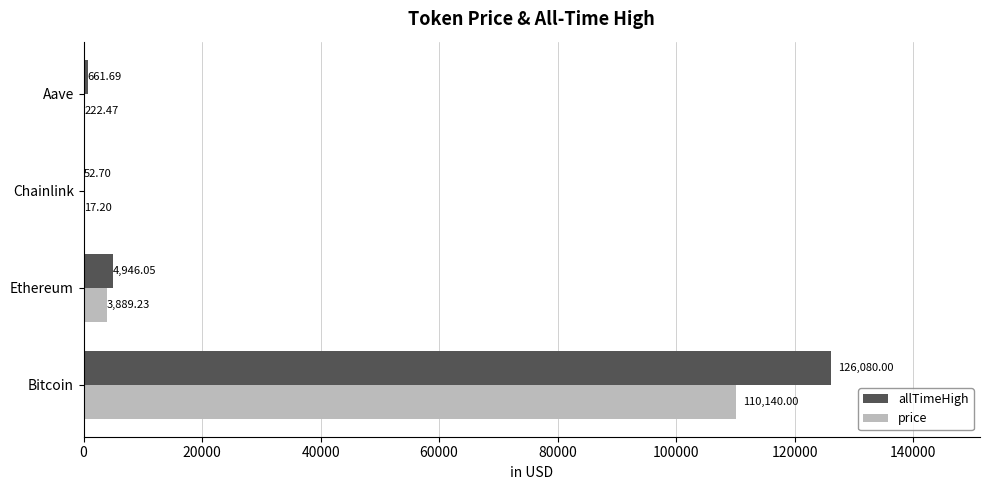

At which category is the sum across all series the highest?

Bitcoin